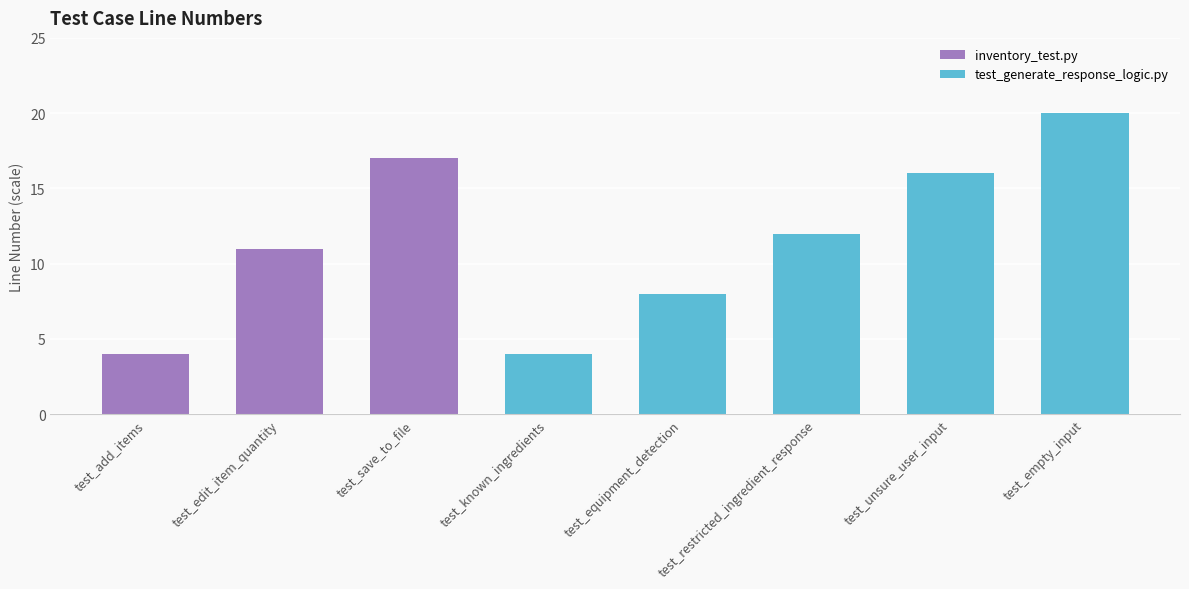

The chart shows a value of 2 at test_known_ingredients. True or false?

False